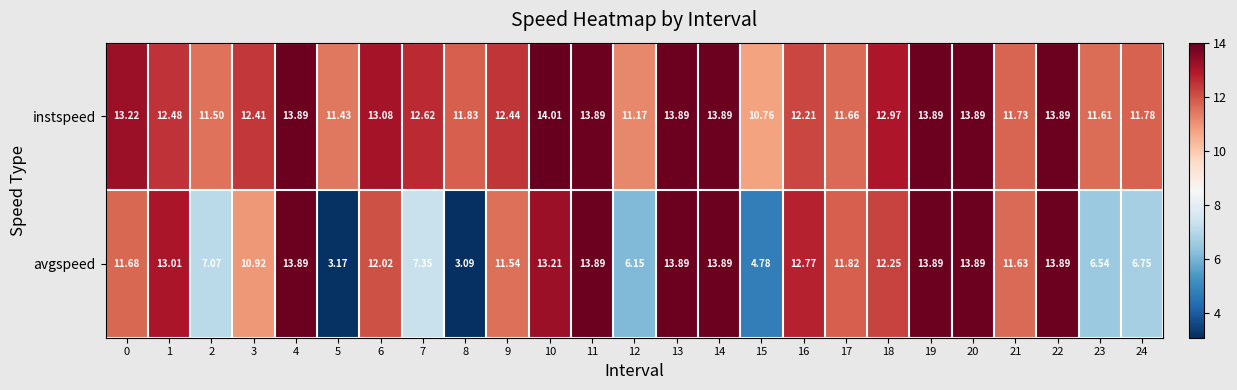

Rank the series by their maximum value, from highest to lowest.

instspeed, avgspeed